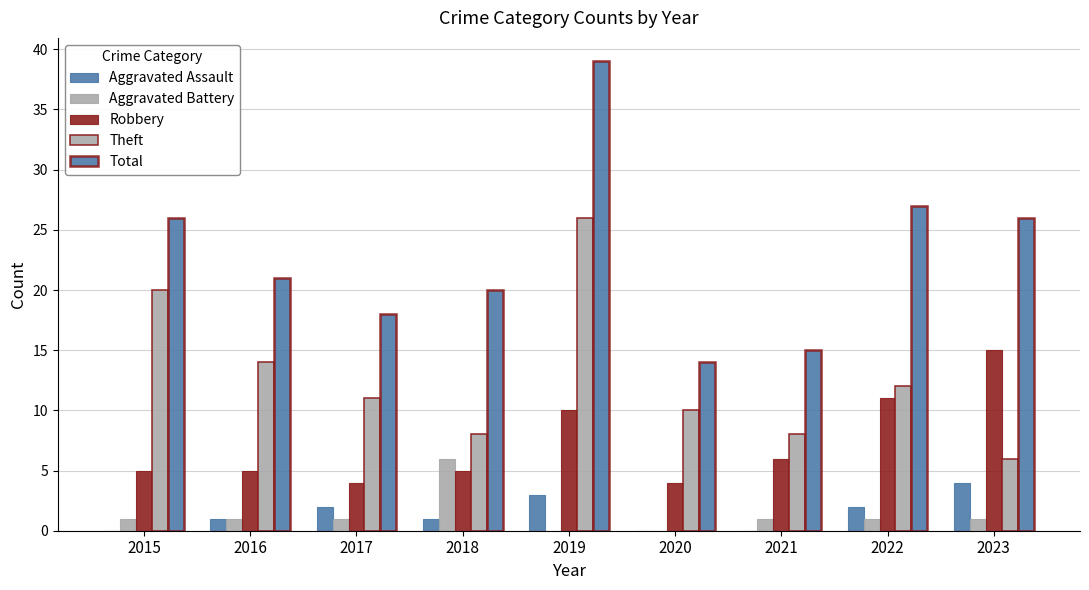

What is the difference between the maximum and minimum values in the Aggravated Assault series?

4